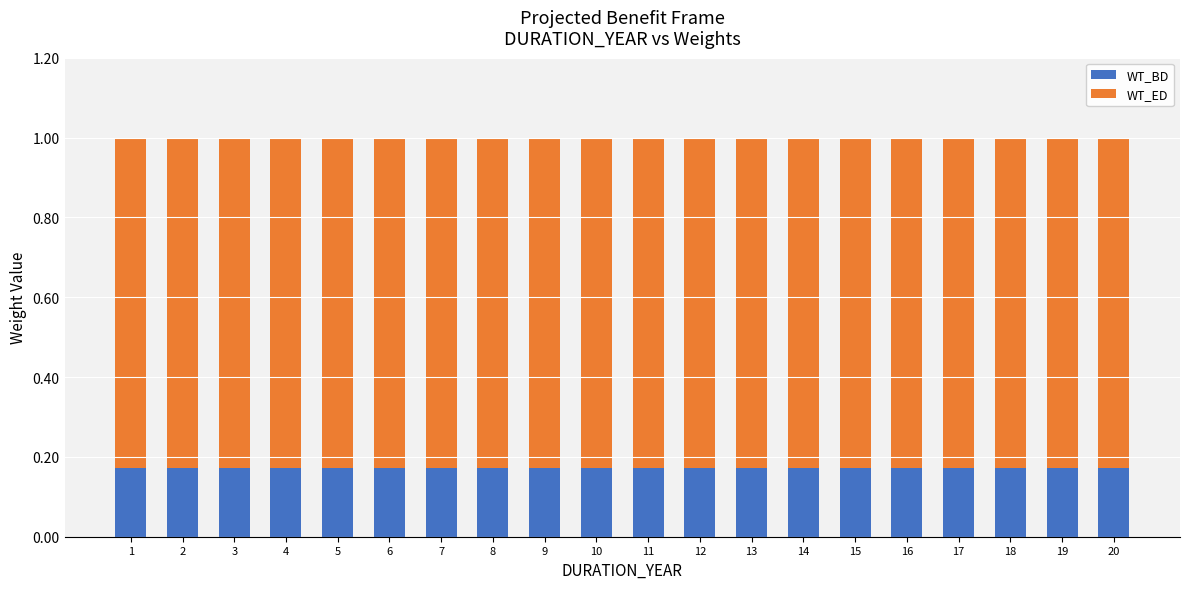

Are the bars horizontal?

No